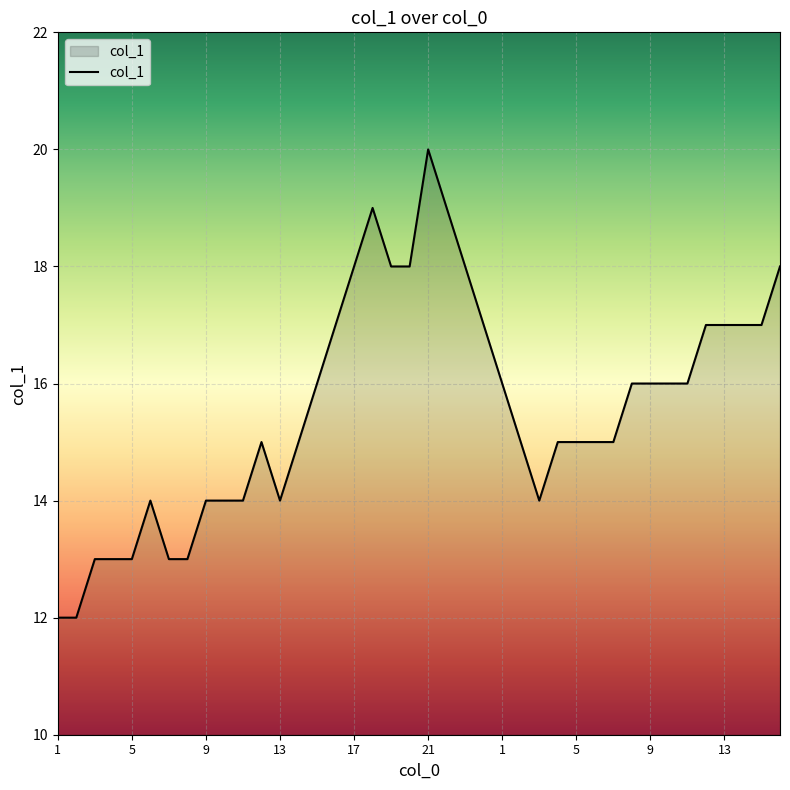

What is the smallest value displayed?

12